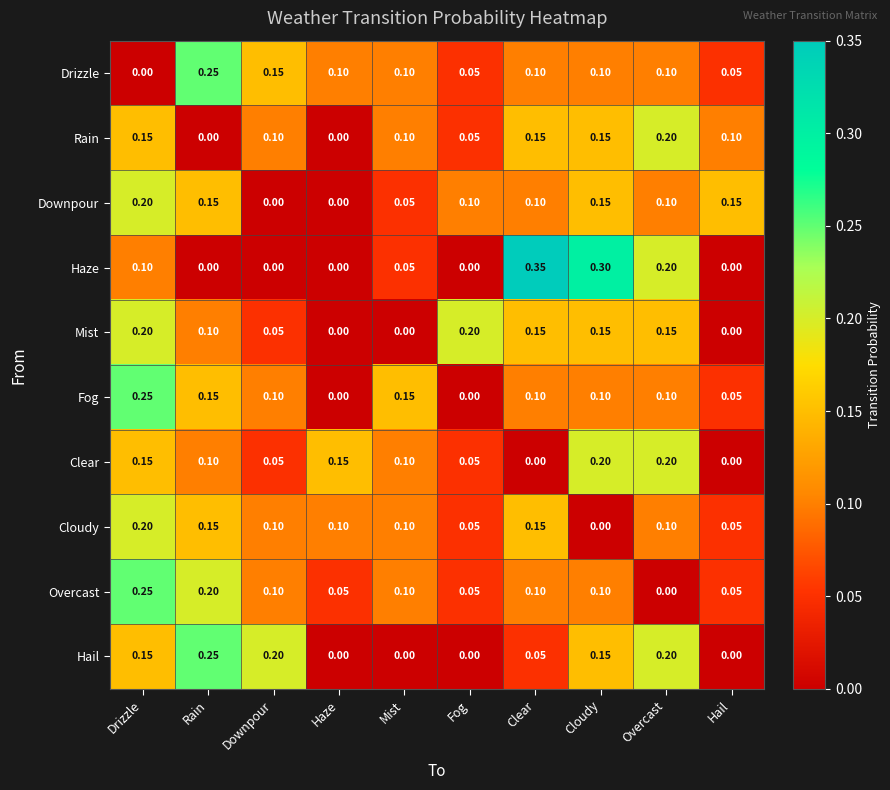

Which category has the highest value across all series?

Clear